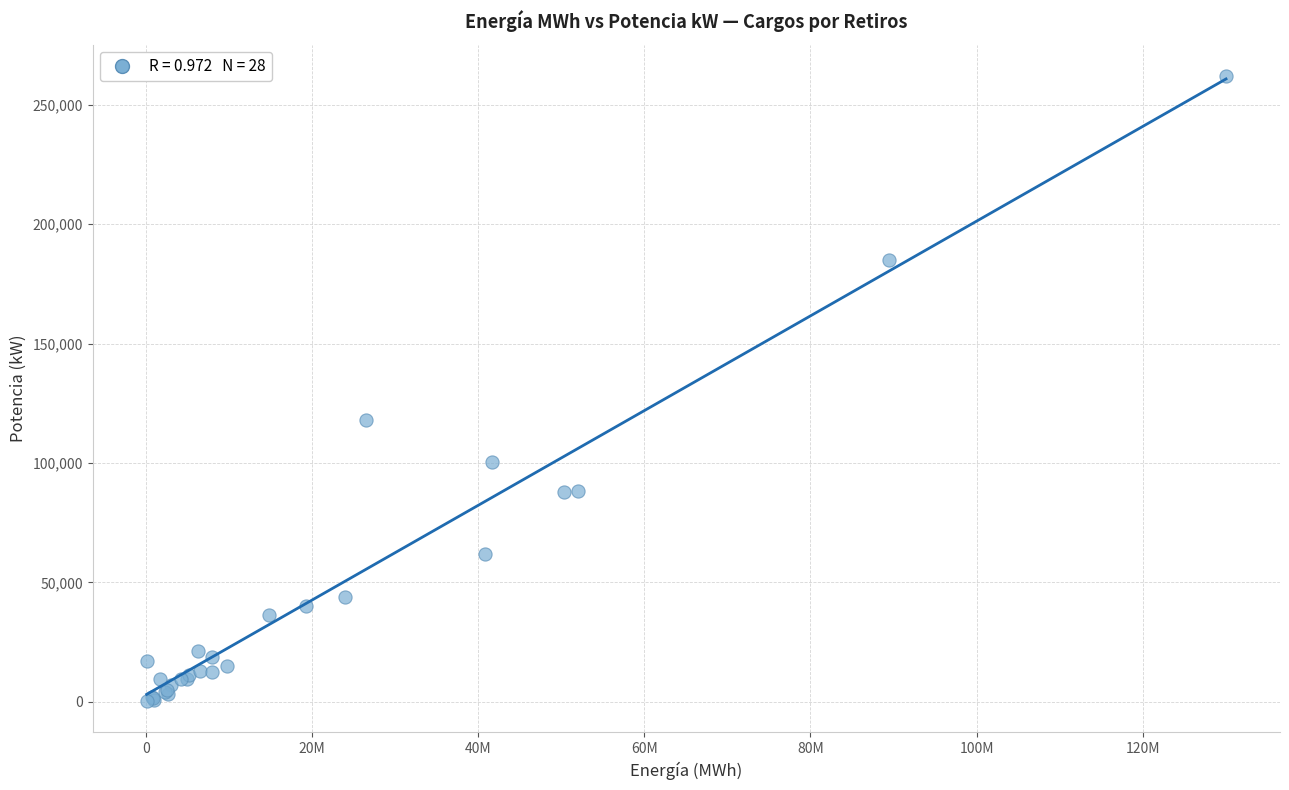

What Y value in the scatter plot is closest to 131165?

118140